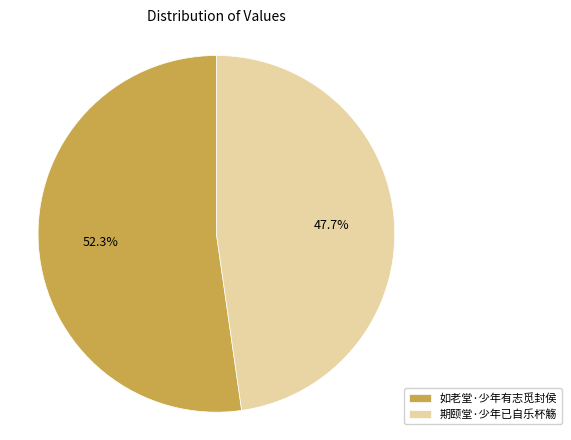

True or false: 如老堂·少年有志觅封侯 accounts for 44% of the total.

False